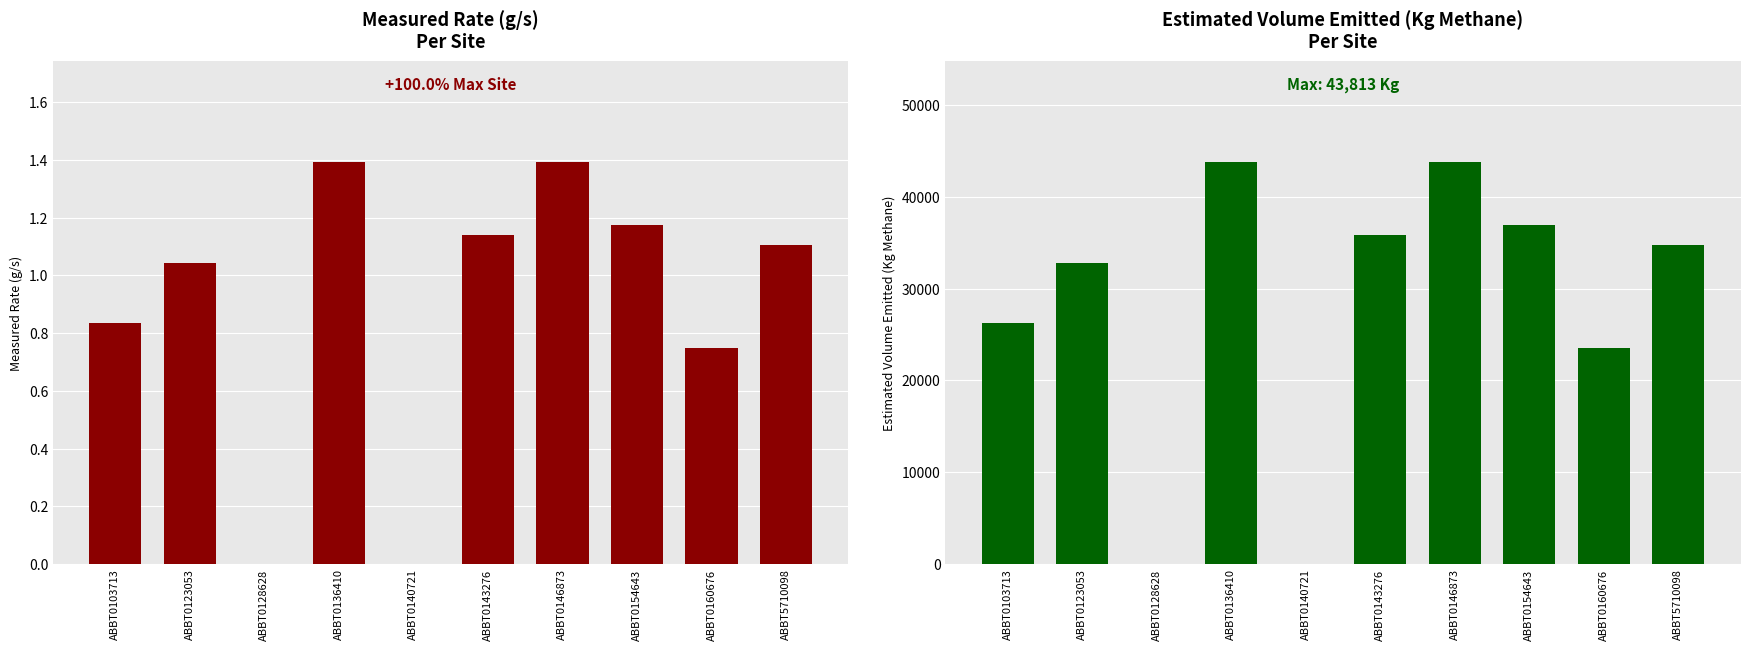

What is the difference between the maximum and second lowest values in the Measured Rate (g/s) series?

1.4